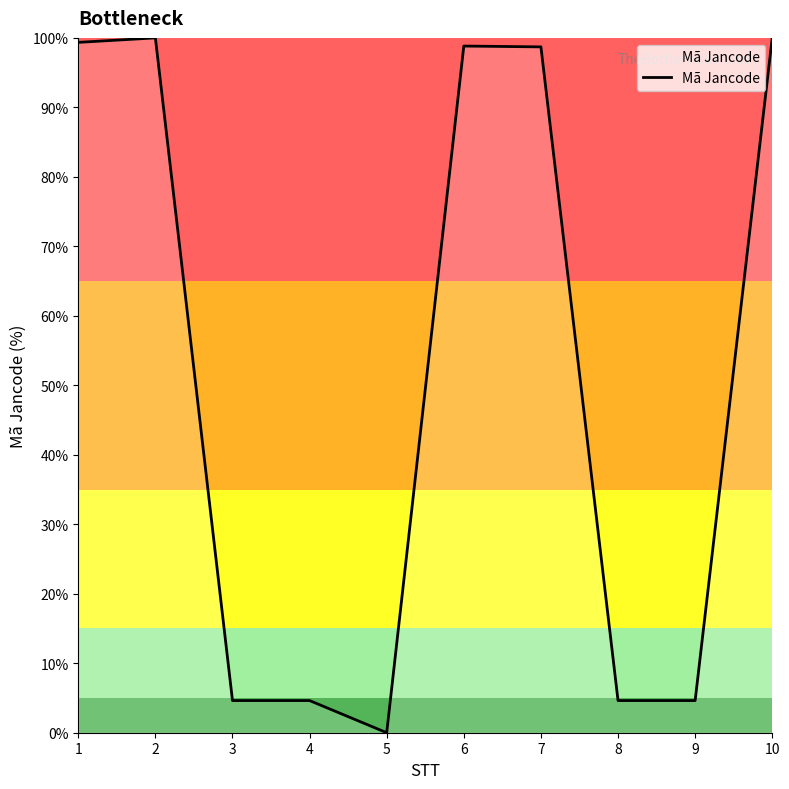

Approximately how many times larger is the value at 4 compared to 3?

1.0